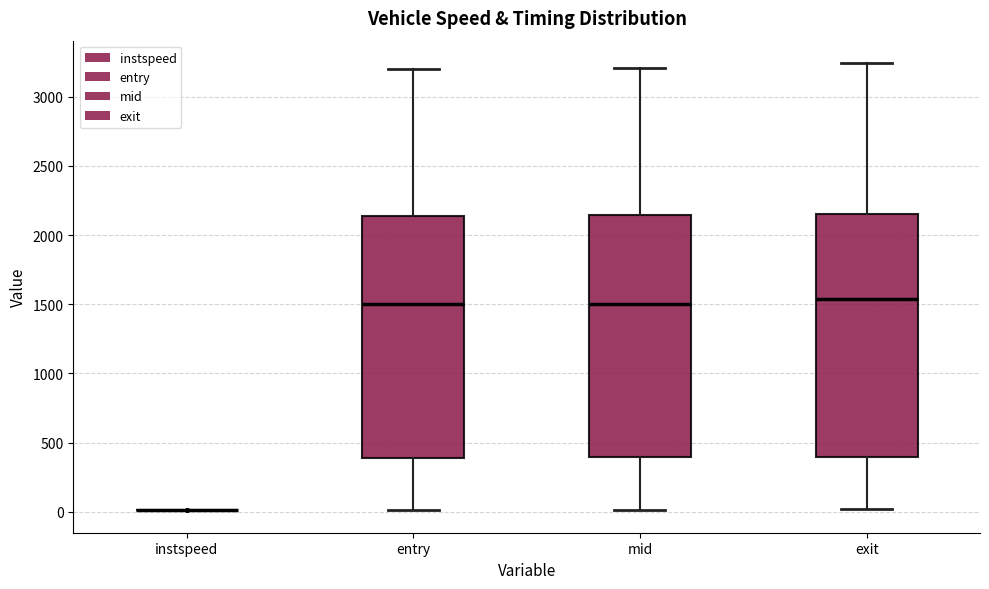

Where is the lower edge of the box for entry on the y-axis? The values are not printed on the chart, so give them approximately, as read against the axis.

400